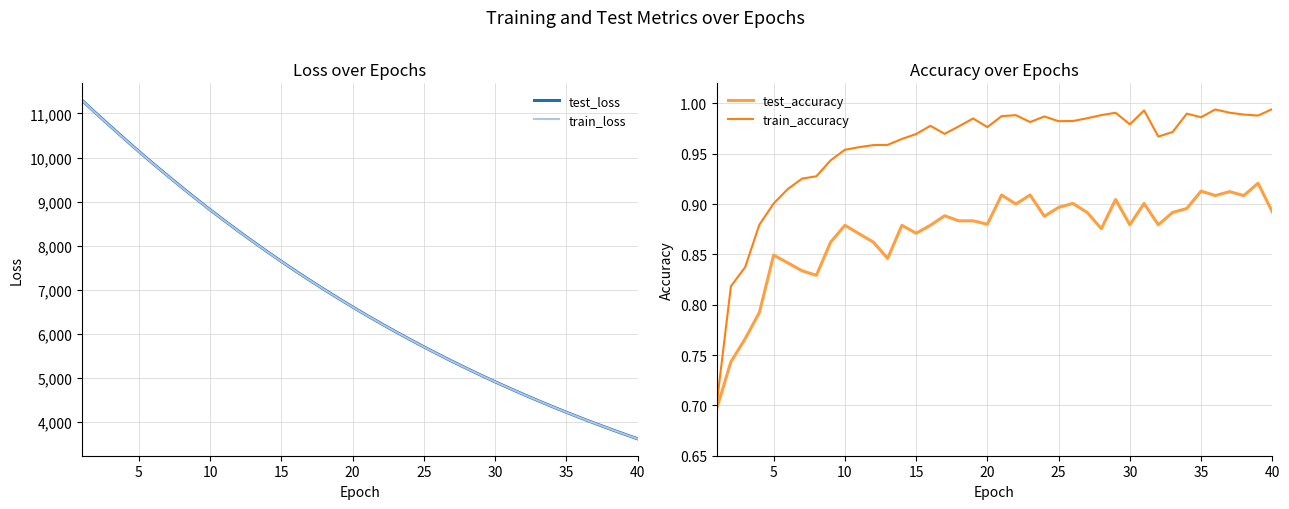

True or false: test_loss and train_accuracy cross at least once.

False